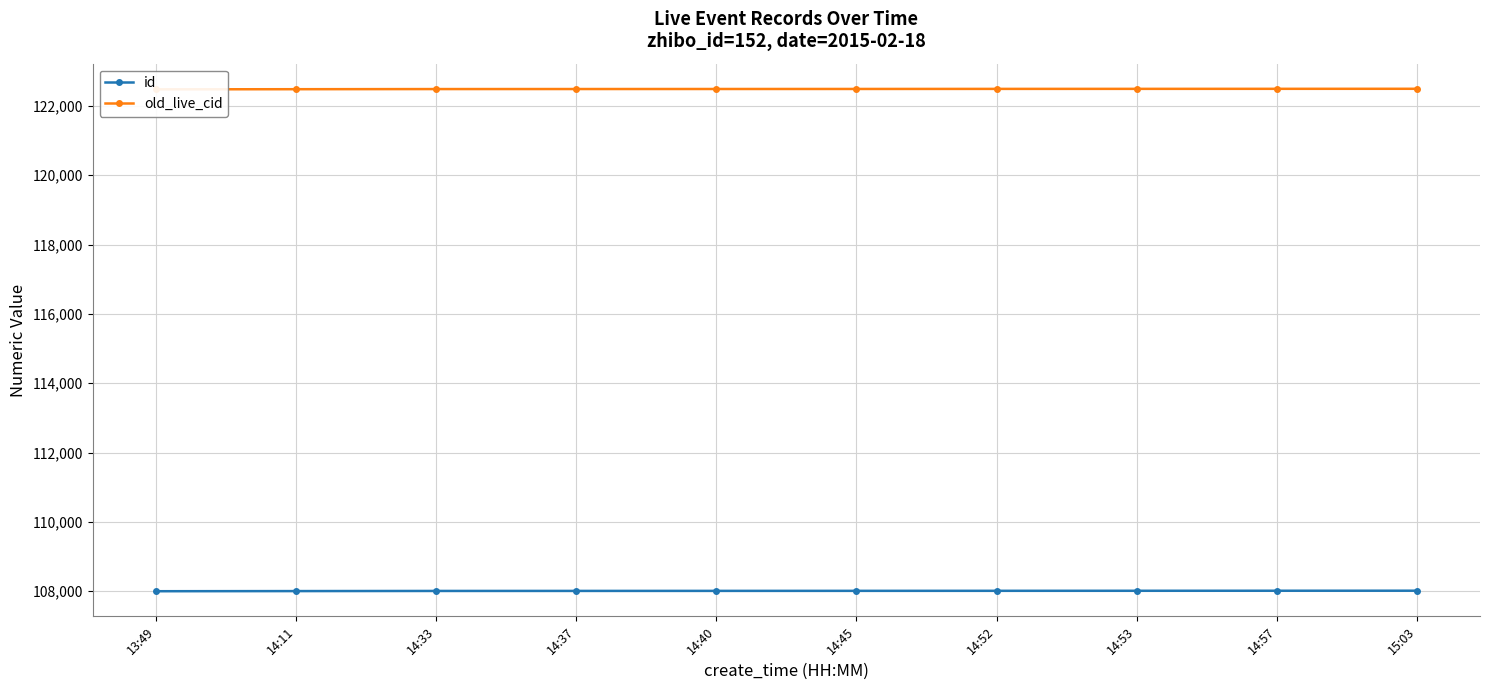

What is the label of the 9th point from the left?

14:57